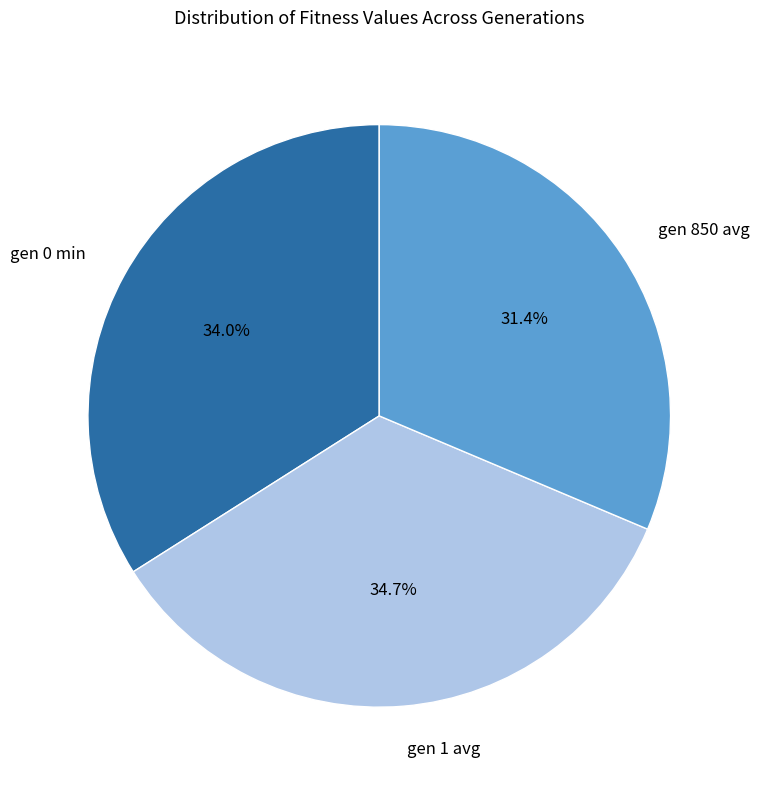

Which slice is the smallest?

gen 850 avg